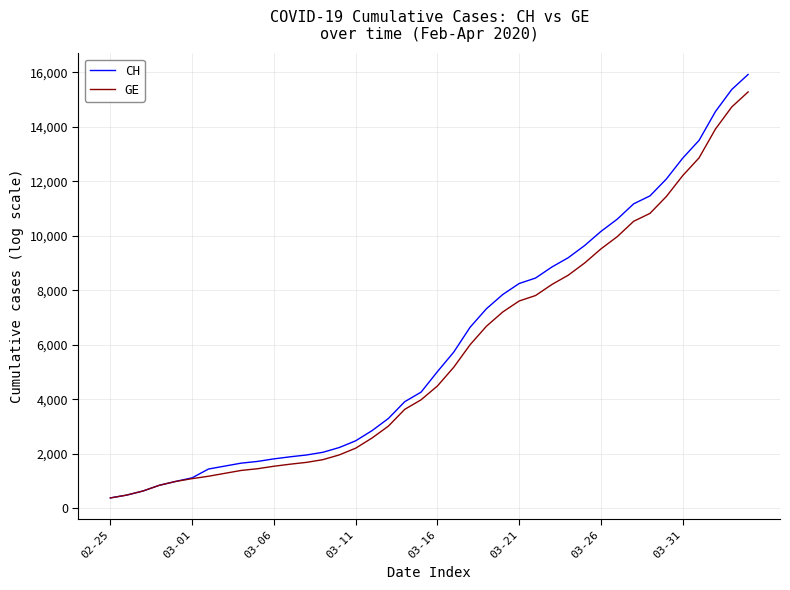

Which series has the largest range (max minus min)?

CH